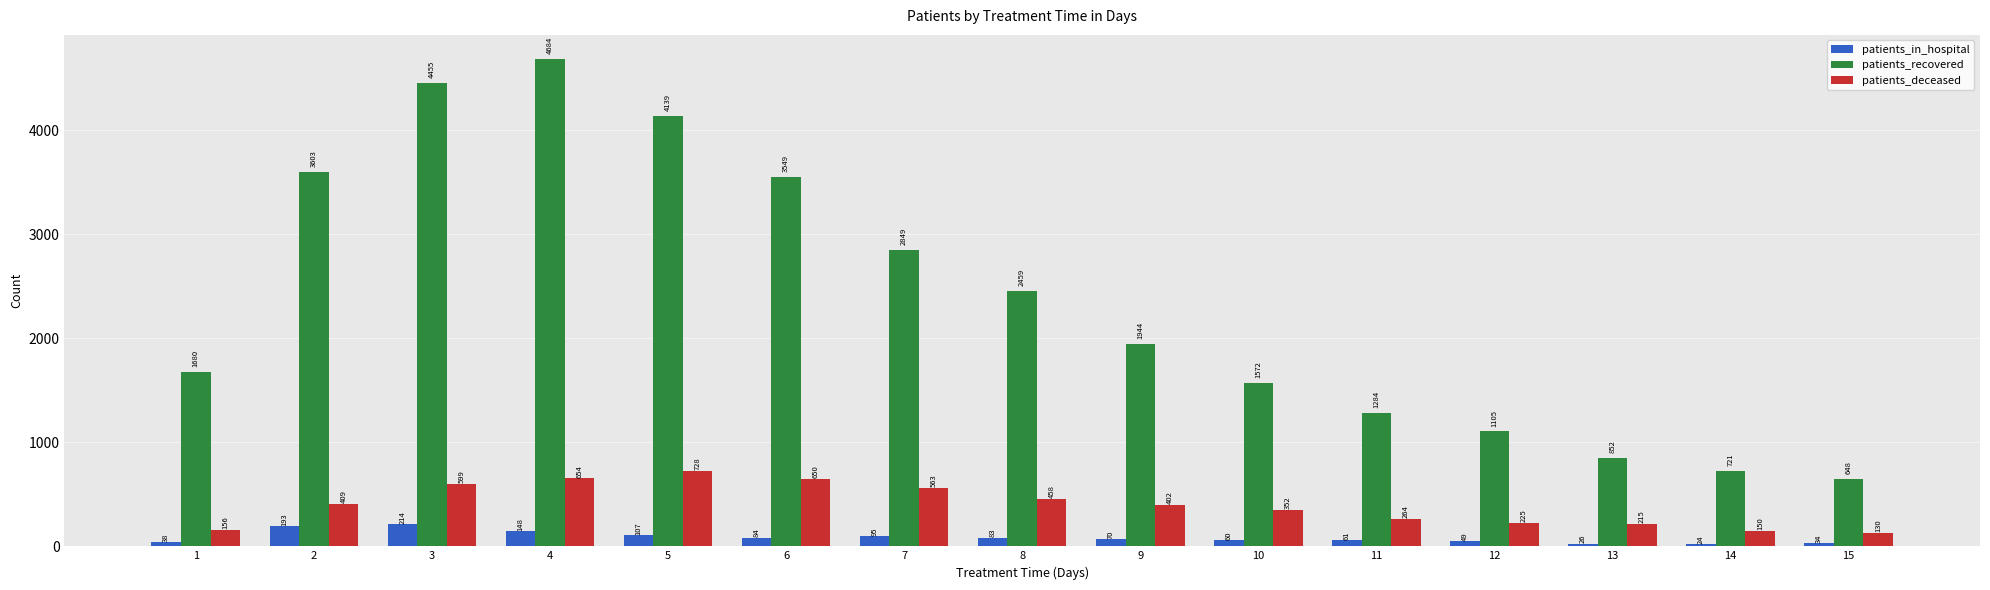

List the labels in order of patients_in_hospital value, smallest first.

14, 13, 15, 1, 12, 10, 11, 9, 8, 6, 7, 5, 4, 2, 3